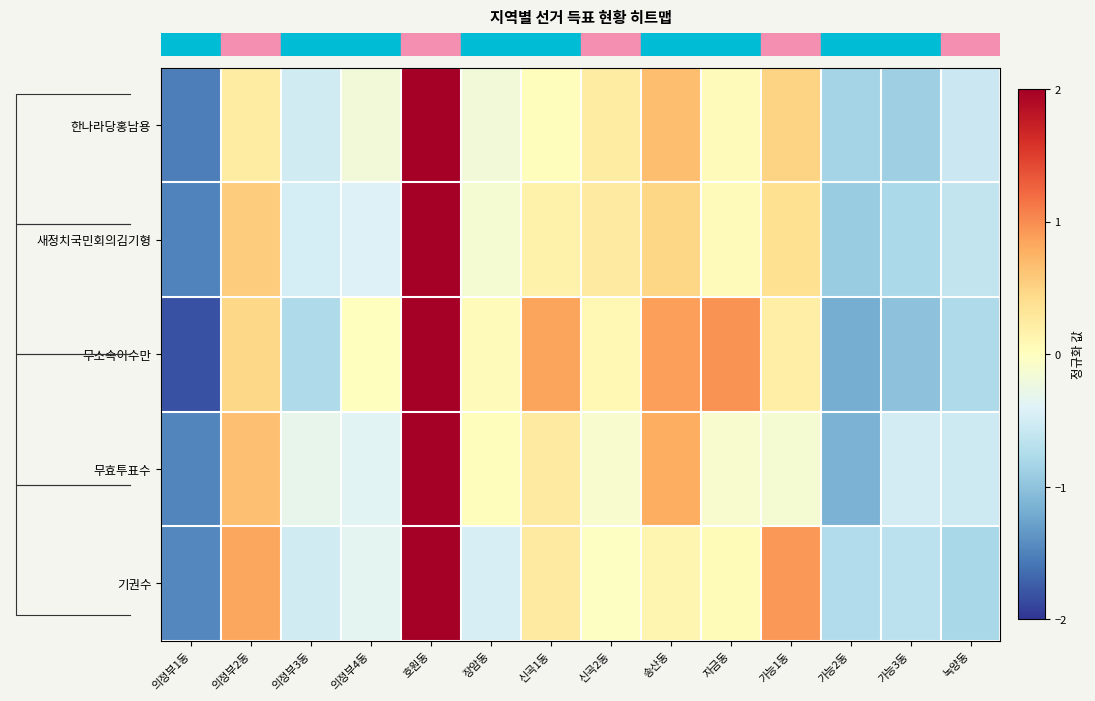

Which has a higher value, 신곡1동 or 의정부3동?

신곡1동